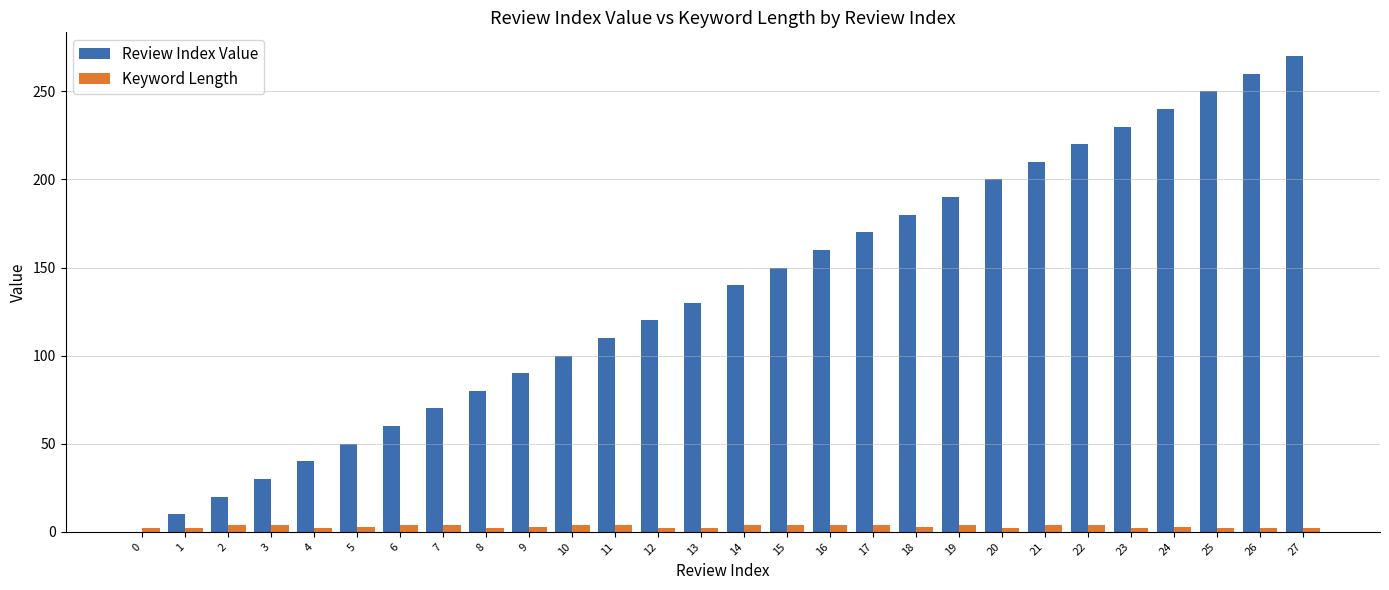

True or false: Review Index Value has a value of 34 at 16.

False